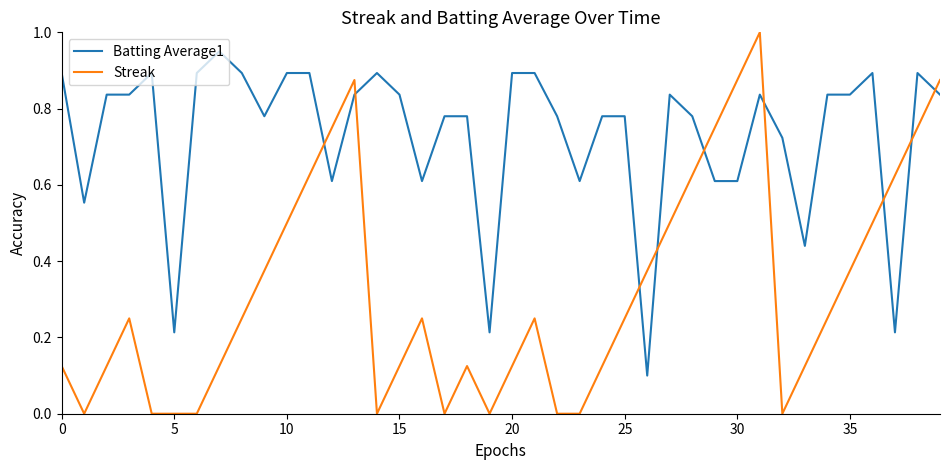

What is the difference between the maximum and minimum values in the Streak series?

1.0